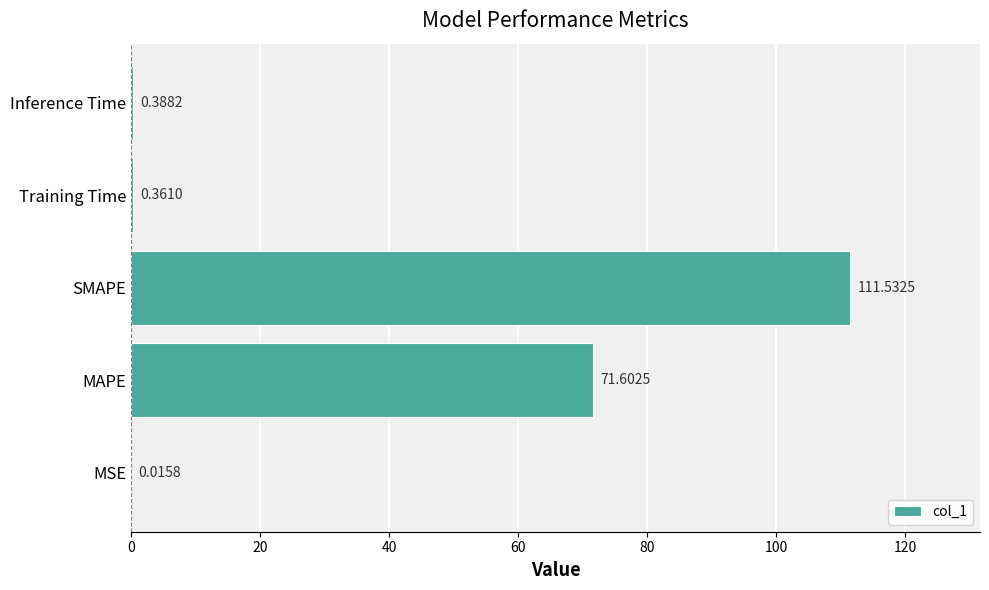

Which category has the highest value across all series?

SMAPE